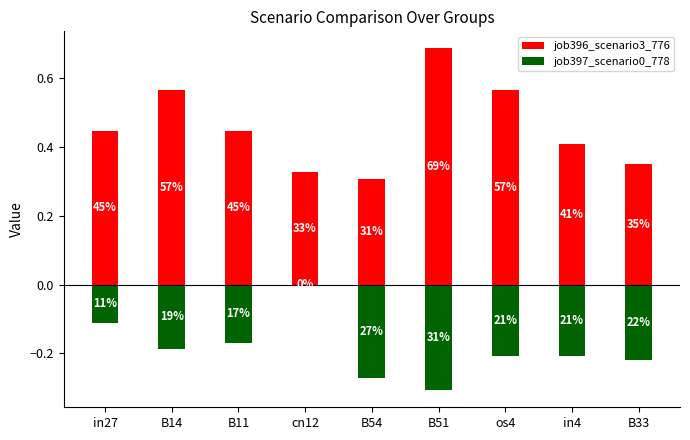

True or false: job396_scenario3_776 has a value of 0.4 at B11.

True